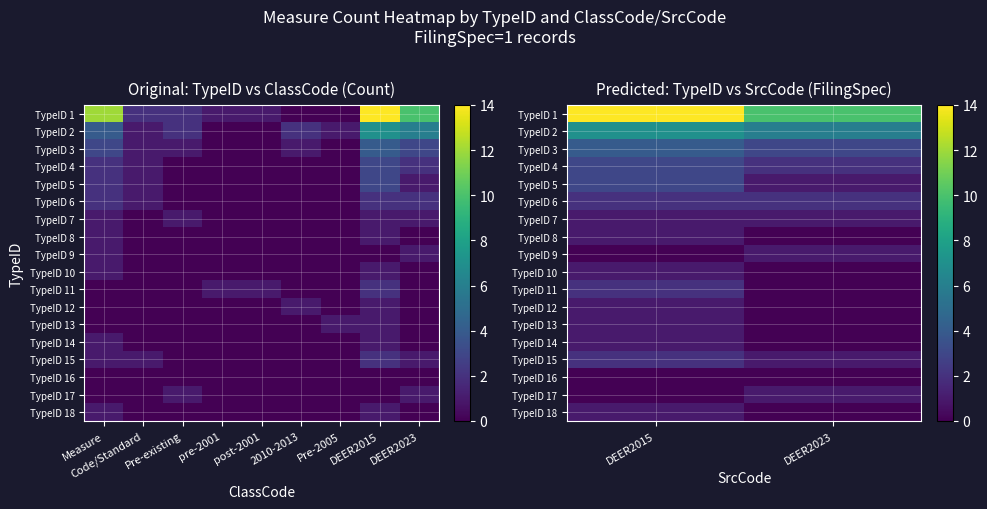

True or false: TypeID 7 has a value of 1 at DEER2023.

True